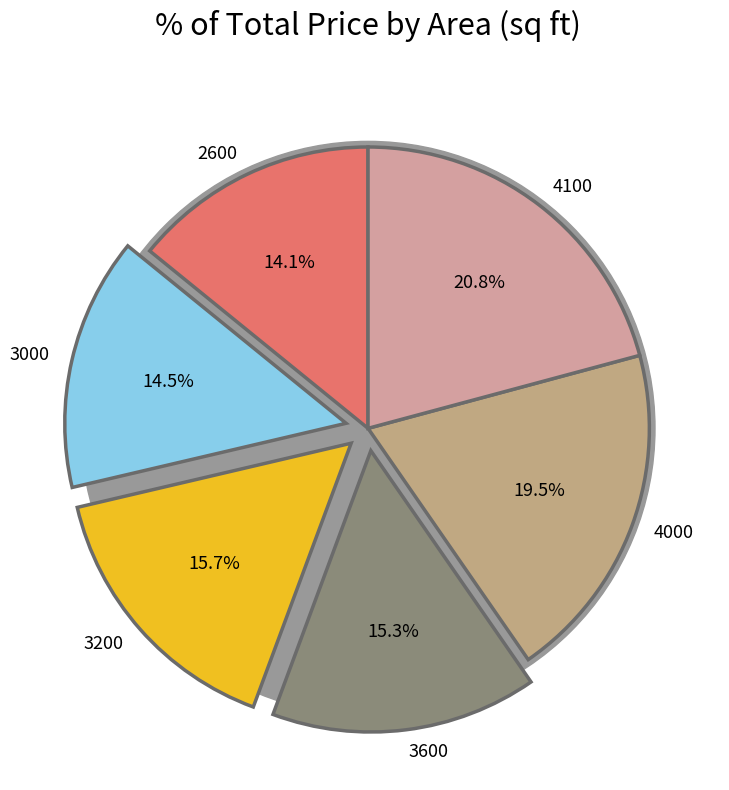

What is the smallest slice in the pie chart?

2600